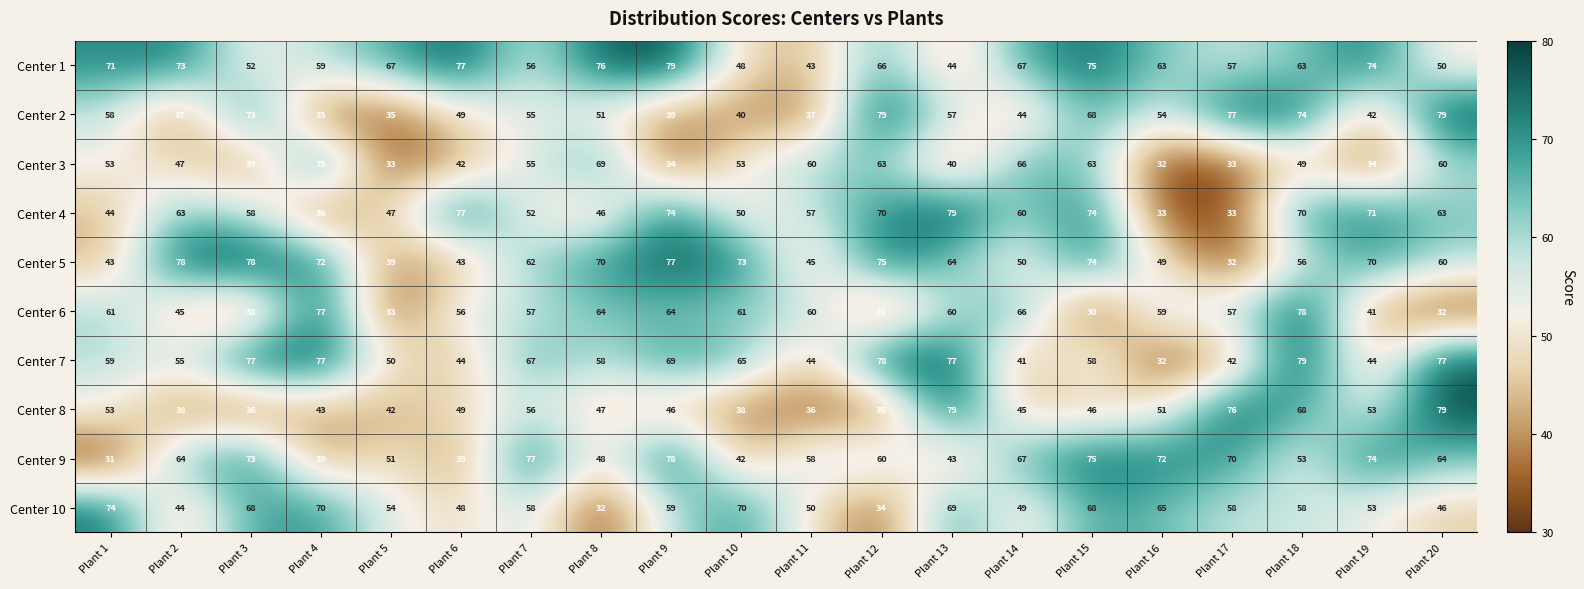

True or false: Center 4 has a value of 74 at Plant 9.

True